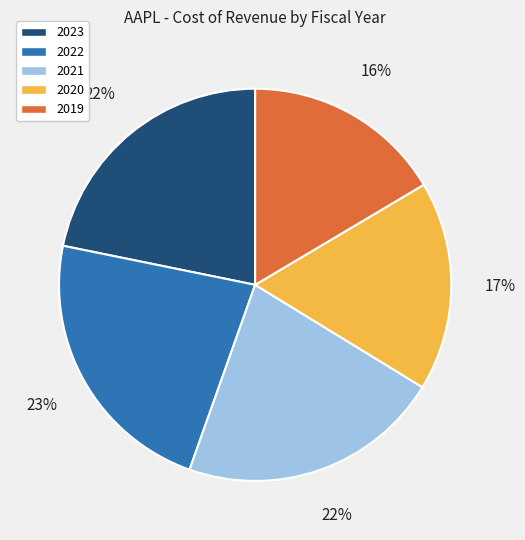

What is the largest slice in the pie chart?

2022